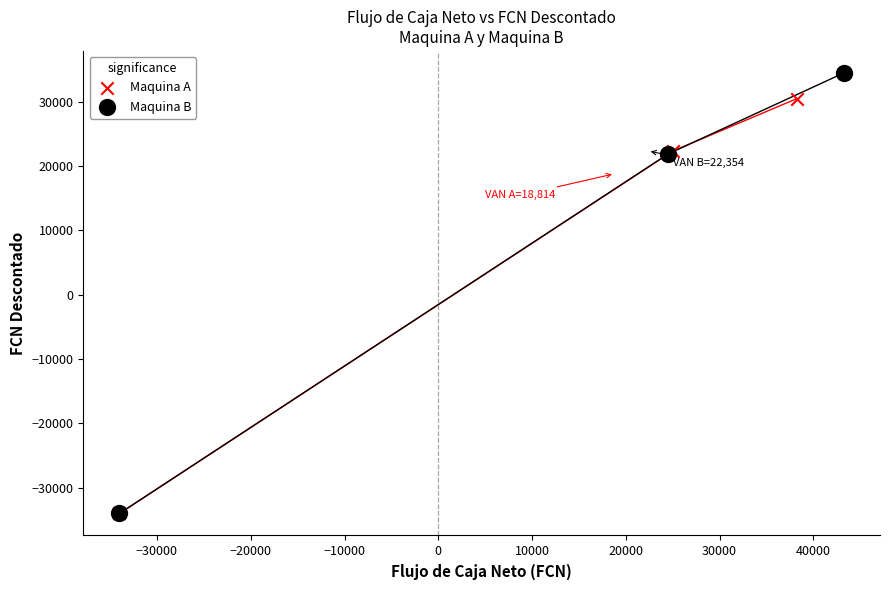

Which series has the widest spread of Y values?

Maquina B